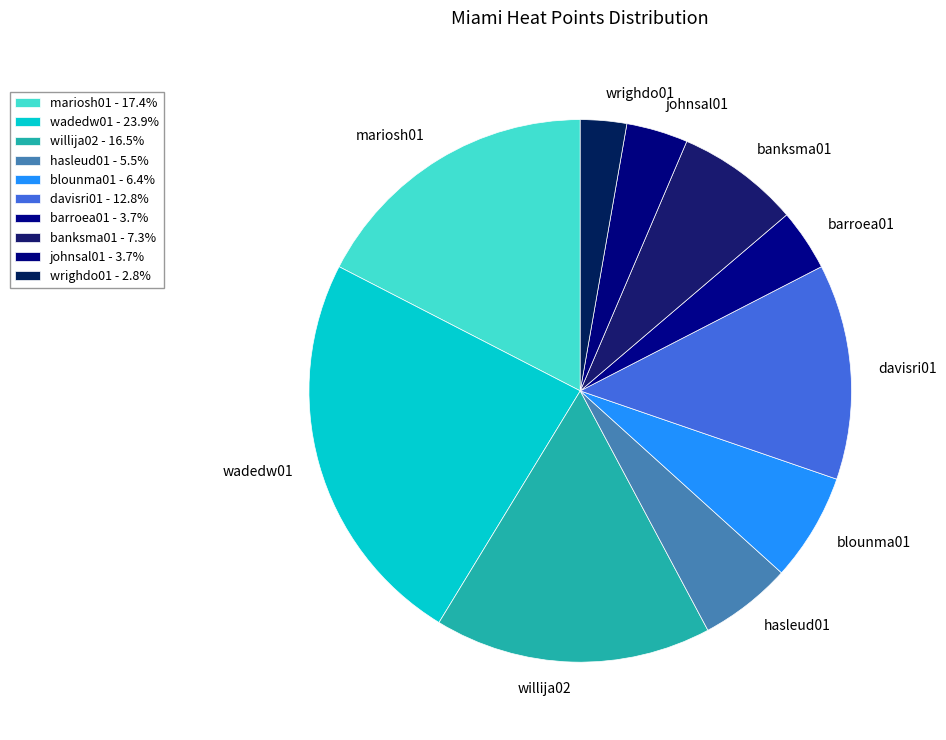

Approximately how many times larger is the value at banksma01 compared to barroea01?

2.0